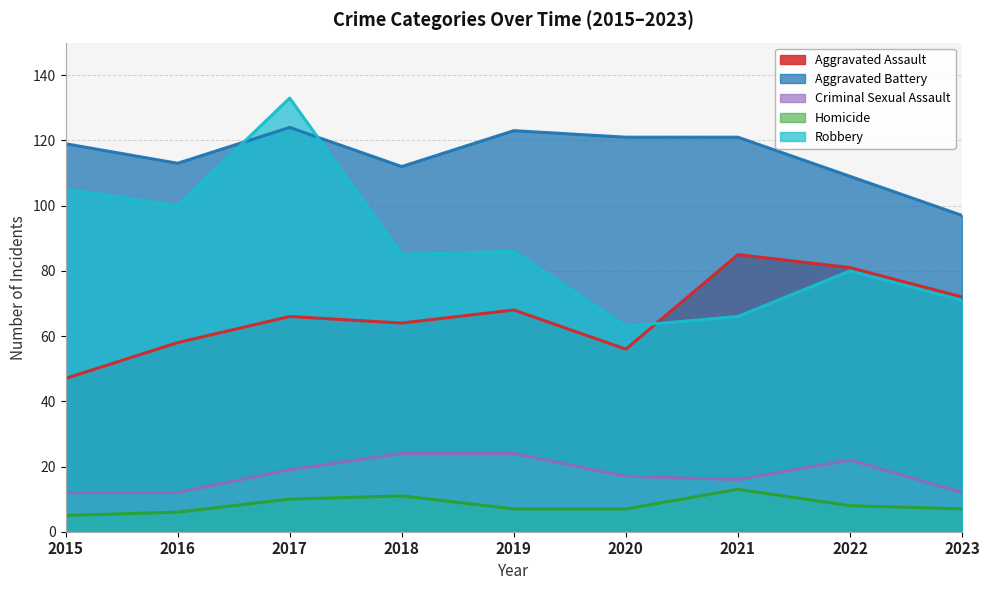

What is the total value across all series at 2023?

259